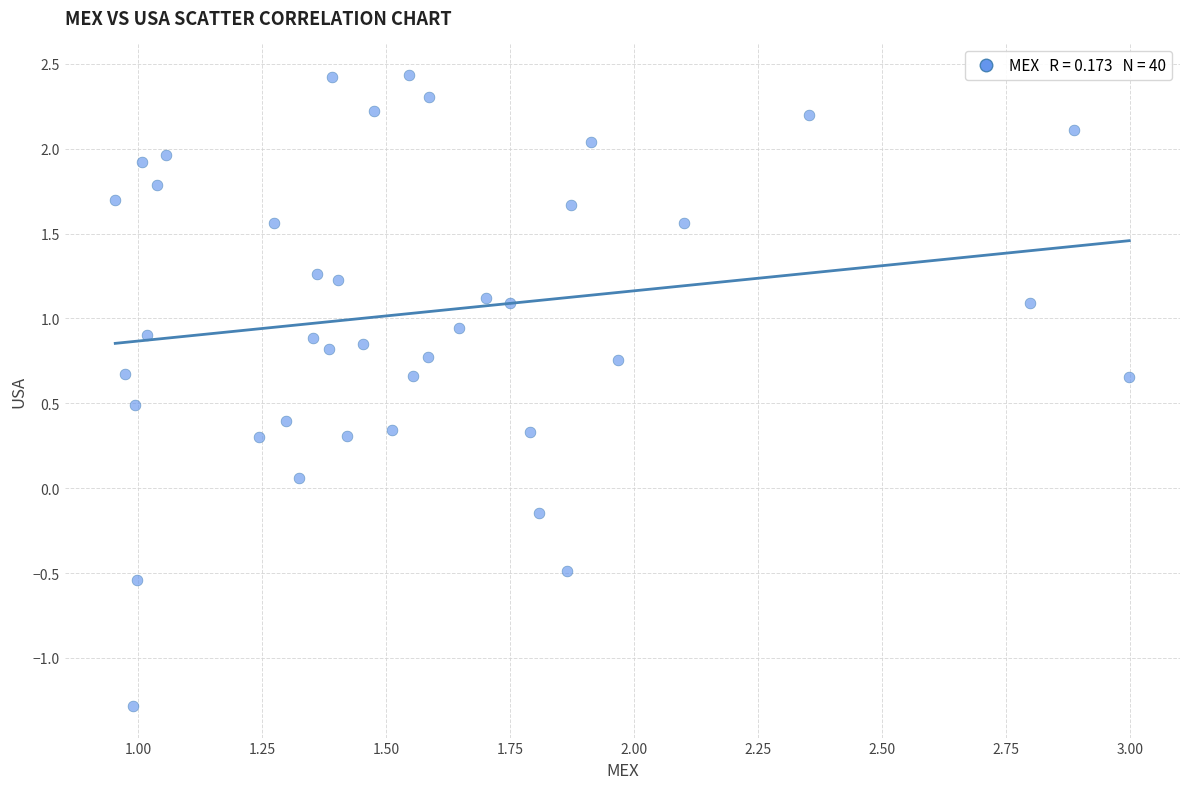

What is the range of Y values (max minus min)?

3.7